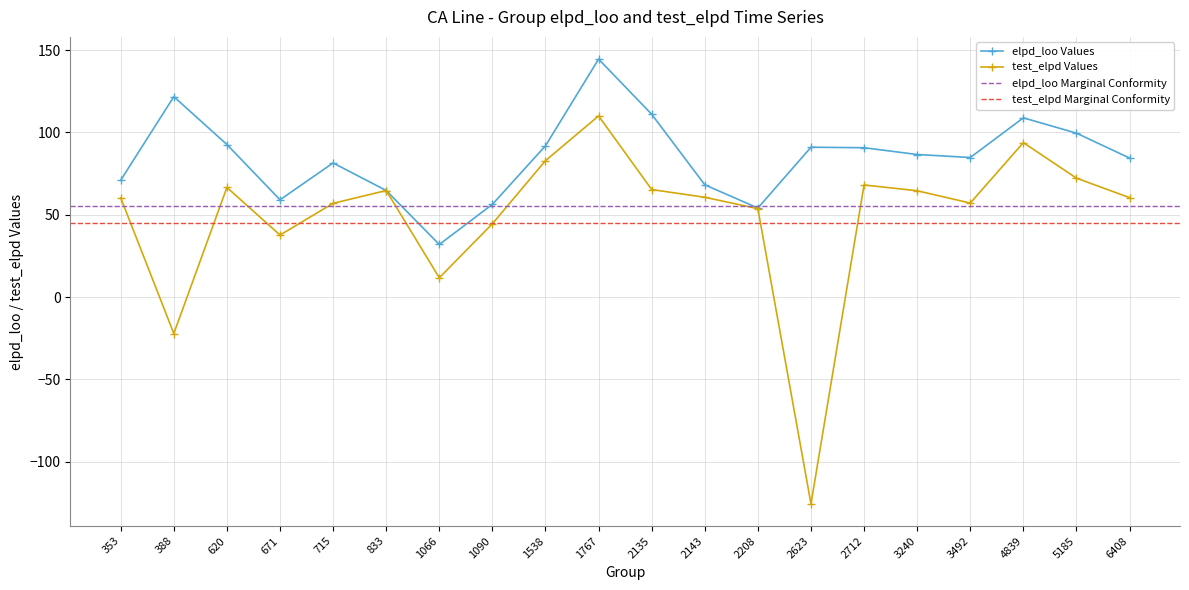

What is the difference between the second highest and minimum values in the test_elpd series?

219.3